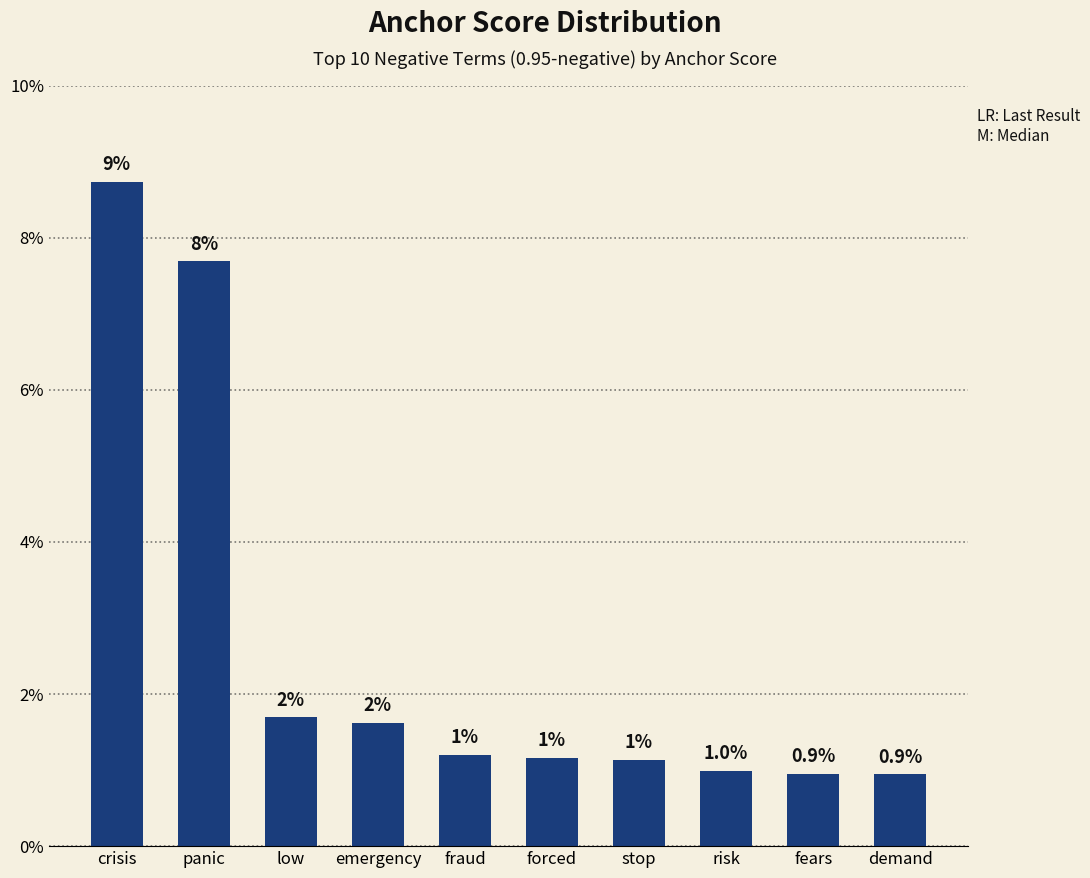

List the labels in order of value, smallest first.

demand, fears, risk, stop, forced, fraud, emergency, low, panic, crisis